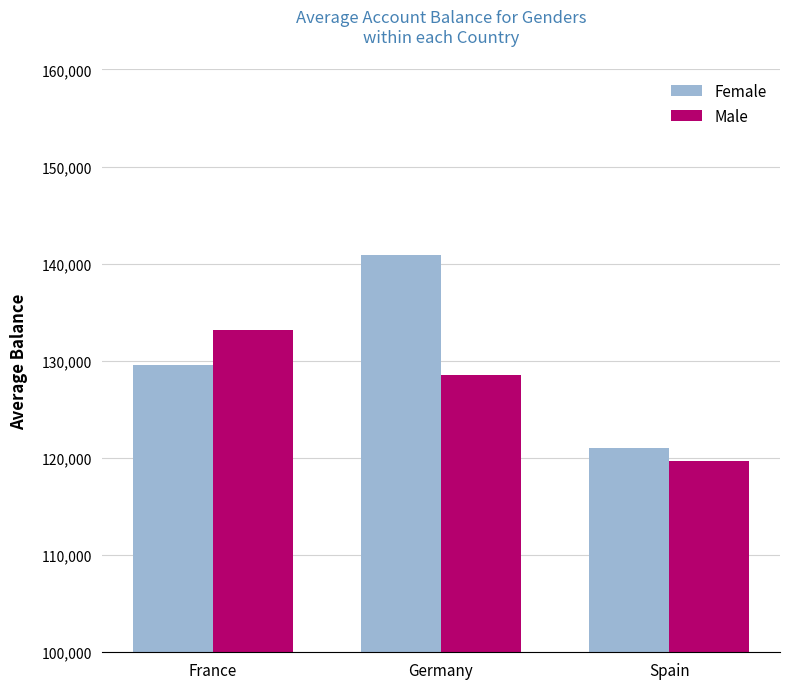

The value of Female at Germany is 140888.3. True or false?

True